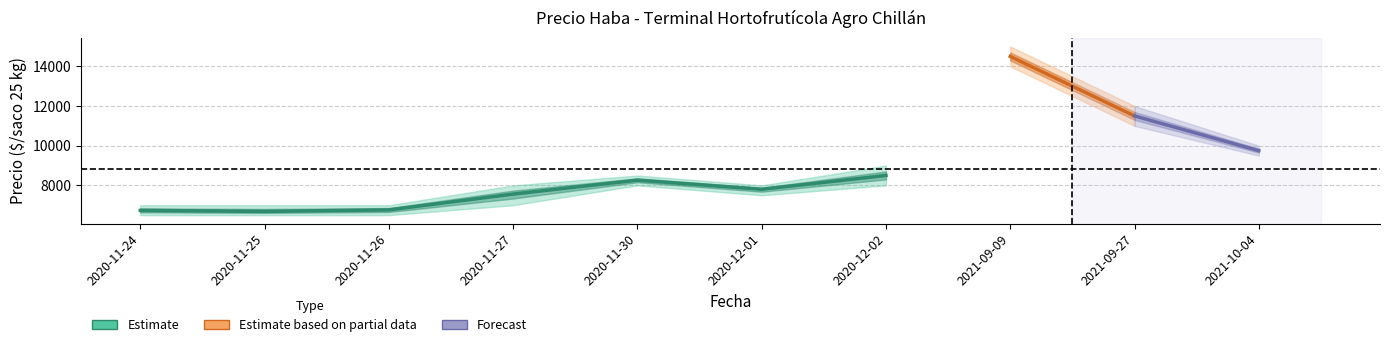

What is the difference between the second highest and second lowest values in the Precio maximo series?

5000